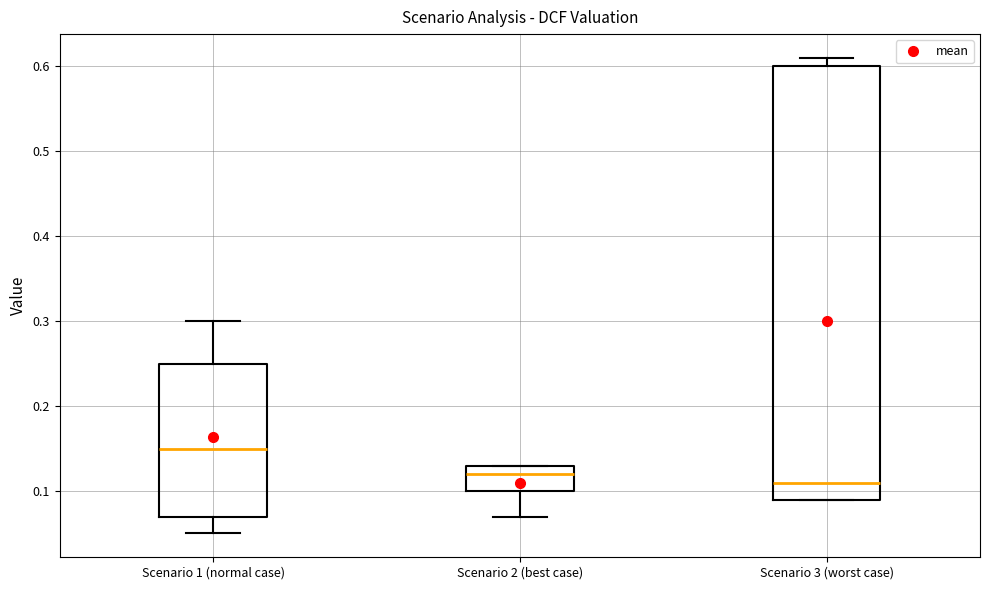

Which box is the tallest, from its lower edge to its upper edge?

Scenario 3 (worst case)